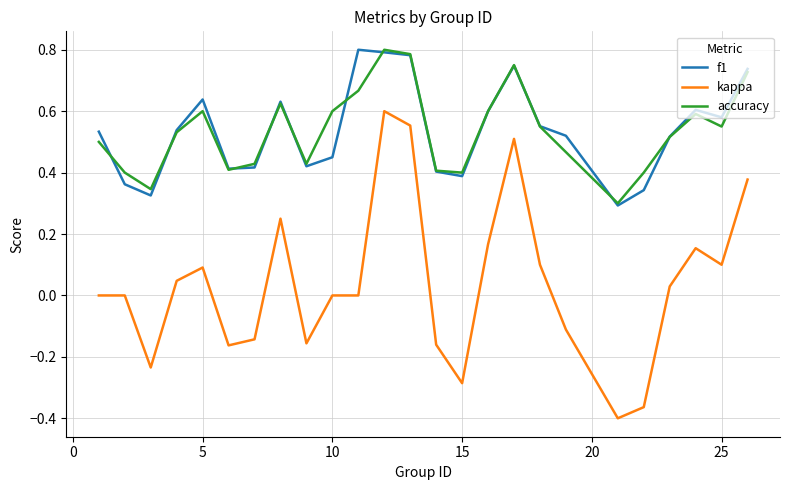

Which series has the widest spread of values?

kappa